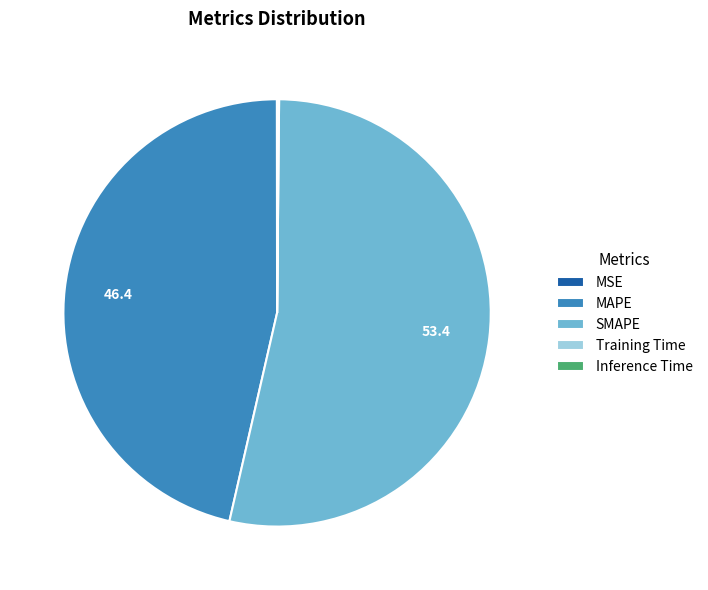

Does SMAPE represent more than half of the total?

Yes